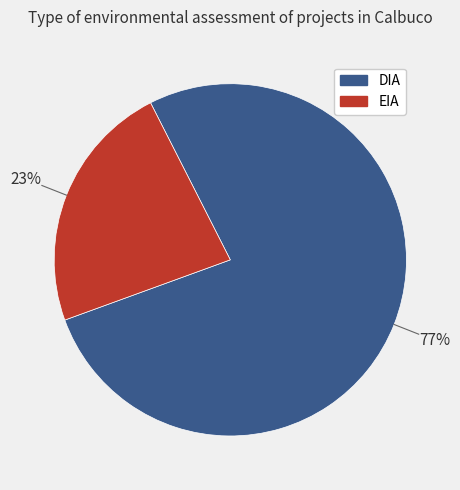

Which slice is the smallest?

EIA